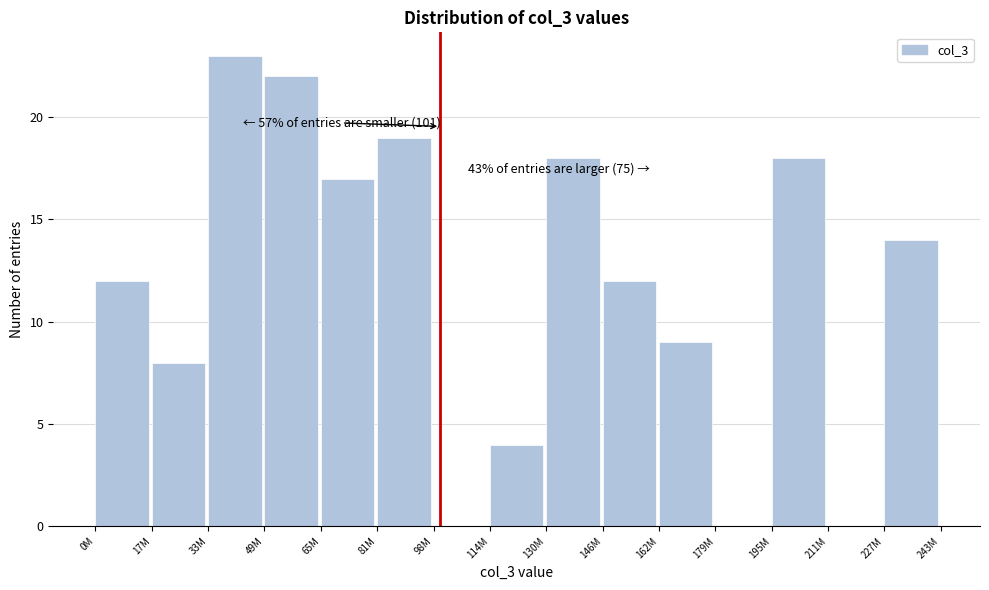

Reading left to right, list all the values displayed in this chart.

0M=12	17M=8	33M=23	49M=22	65M=17	81M=19	98M=0	114M=4	130M=18	146M=12	162M=9	179M=0	195M=18	211M=0	227M=14